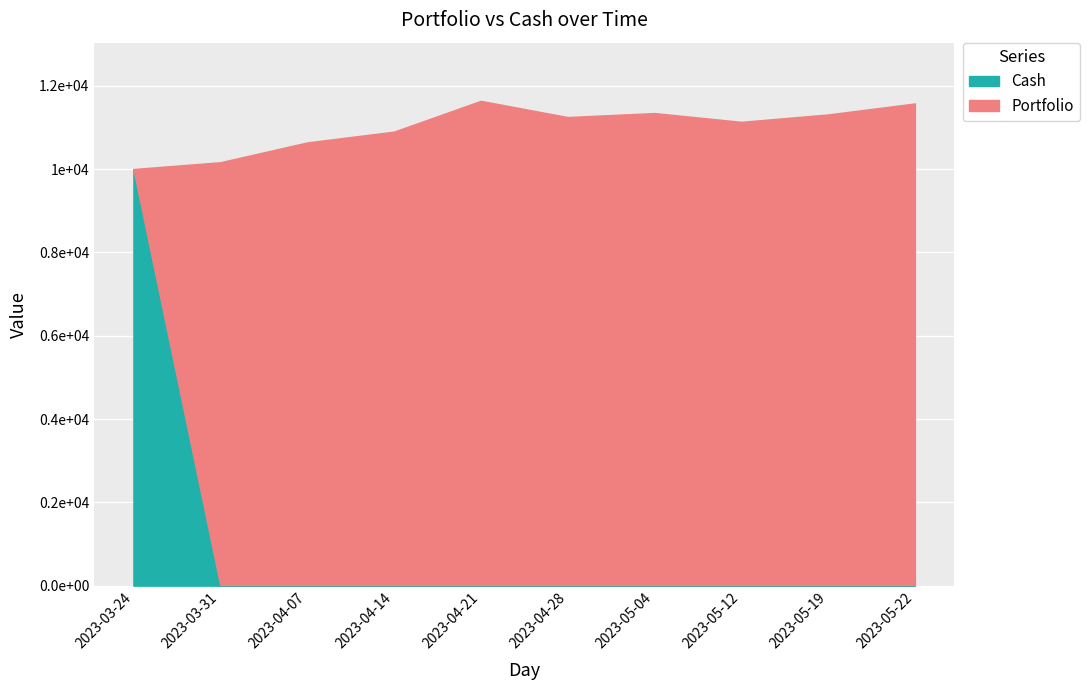

Which series has the widest spread of values?

Cash